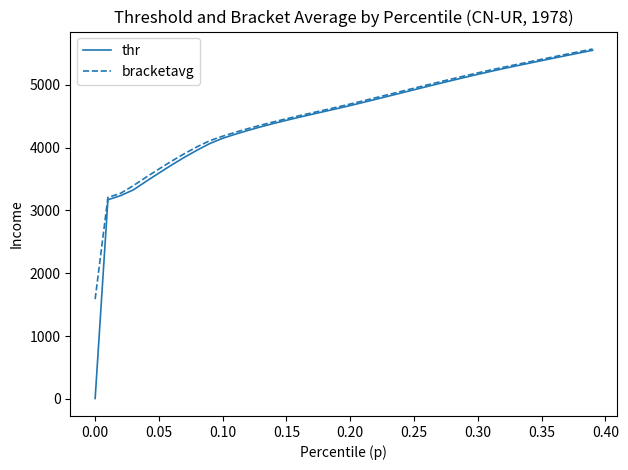

What is the highest value of the thr series?

5550.5